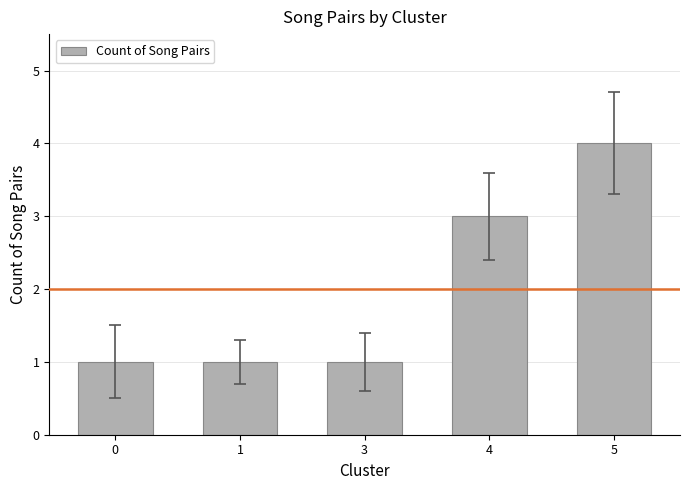

How many bars are there in total?

5